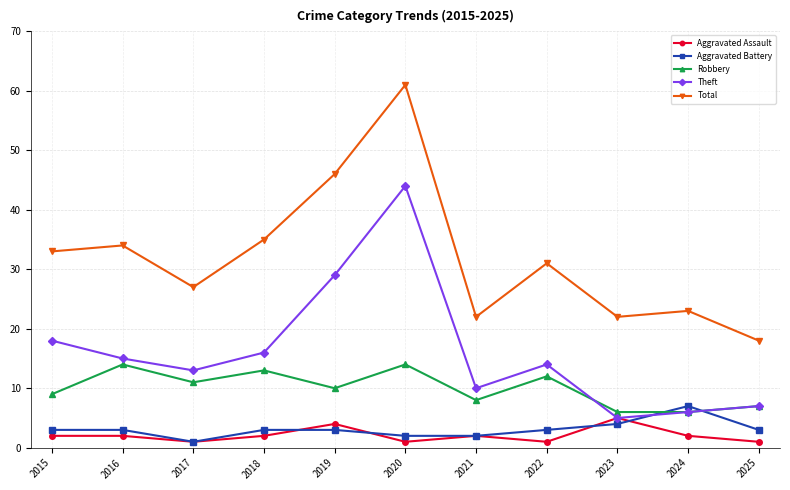

Does the chart display data point markers on the line(s)?

Yes